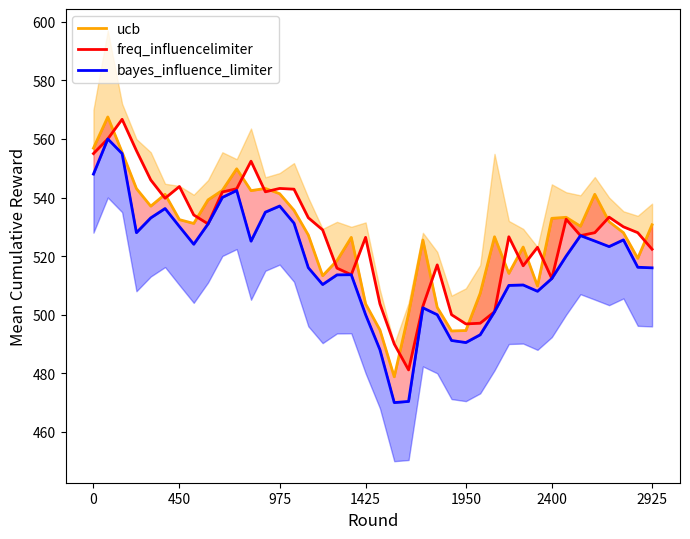

True or false: bayes_influence_limiter and ucb intersect in this chart.

False